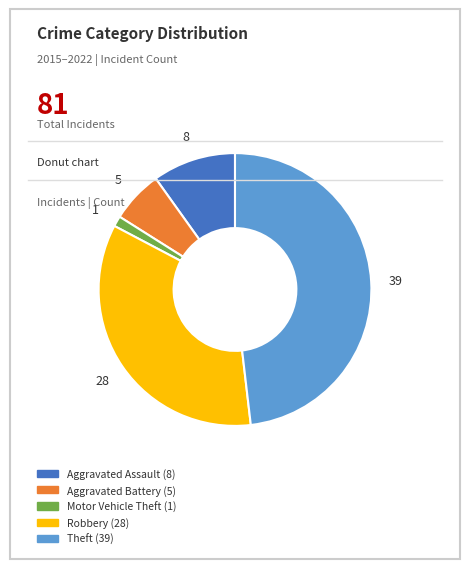

Combined, do Motor Vehicle Theft and Aggravated Assault account for over 50%?

No